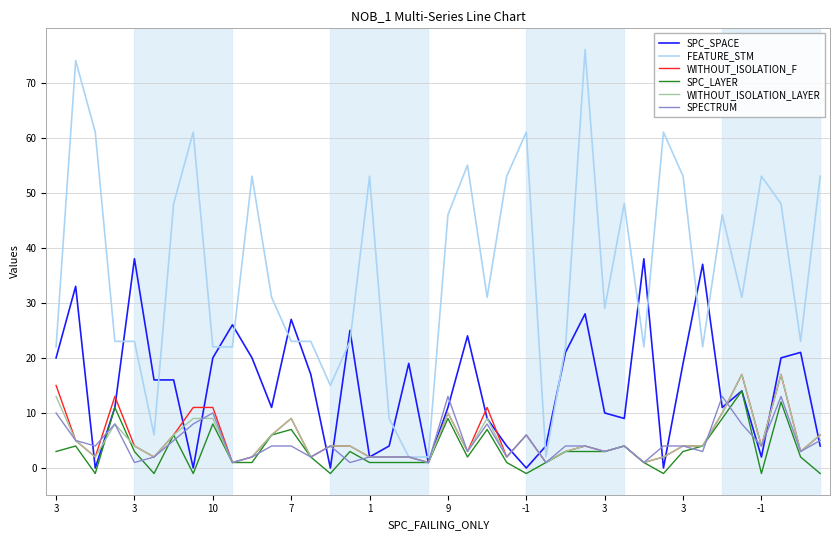

Which series has the largest range (max minus min)?

FEATURE_STM